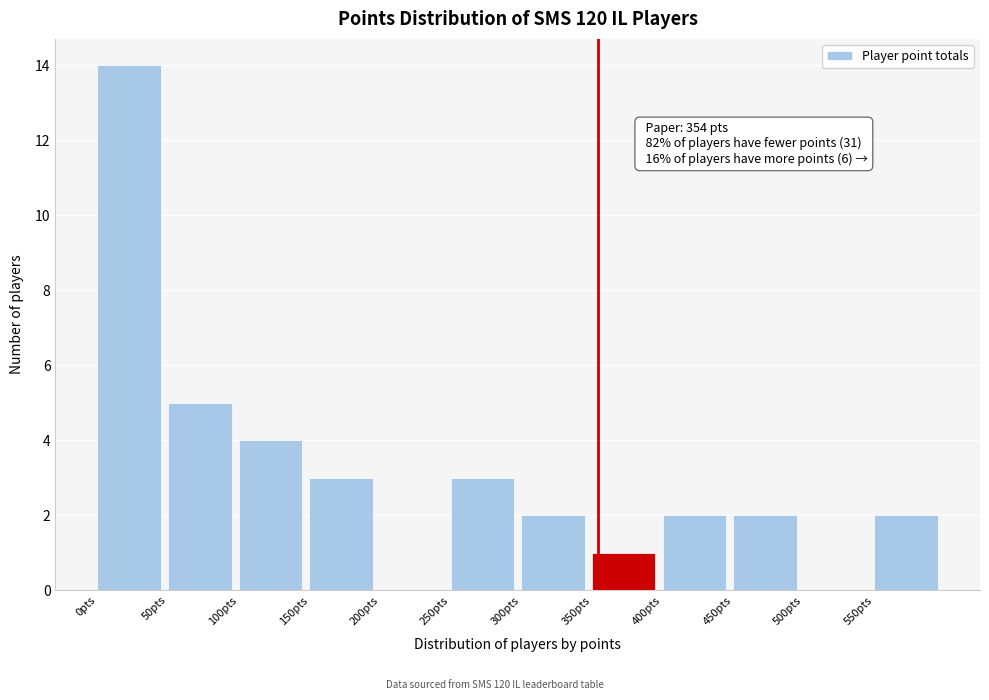

Which range on the x-axis has the tallest bar?

0 to 50